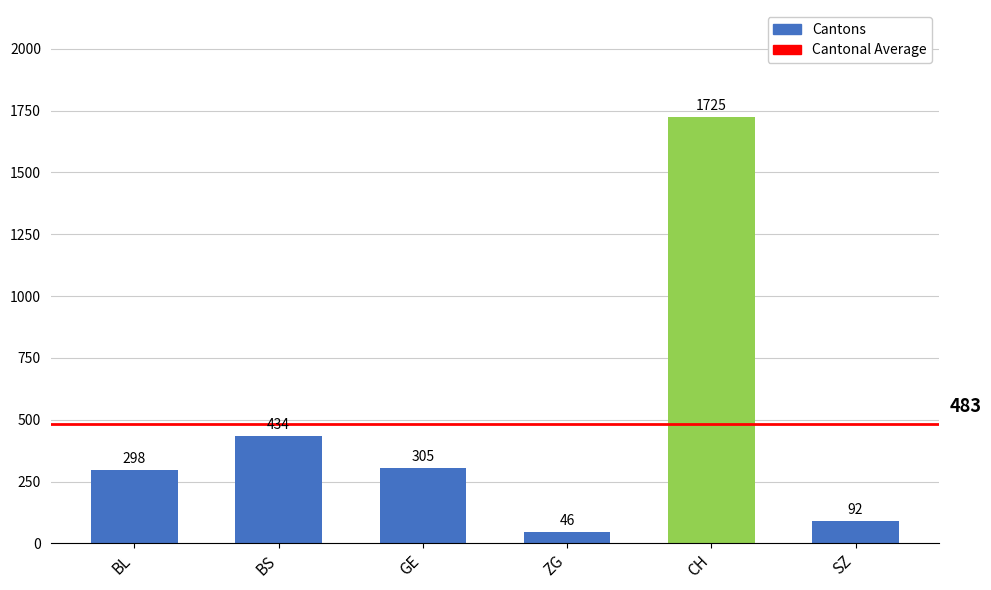

Rank the categories by value from lowest to highest.

ZG, SZ, BL, GE, BS, CH